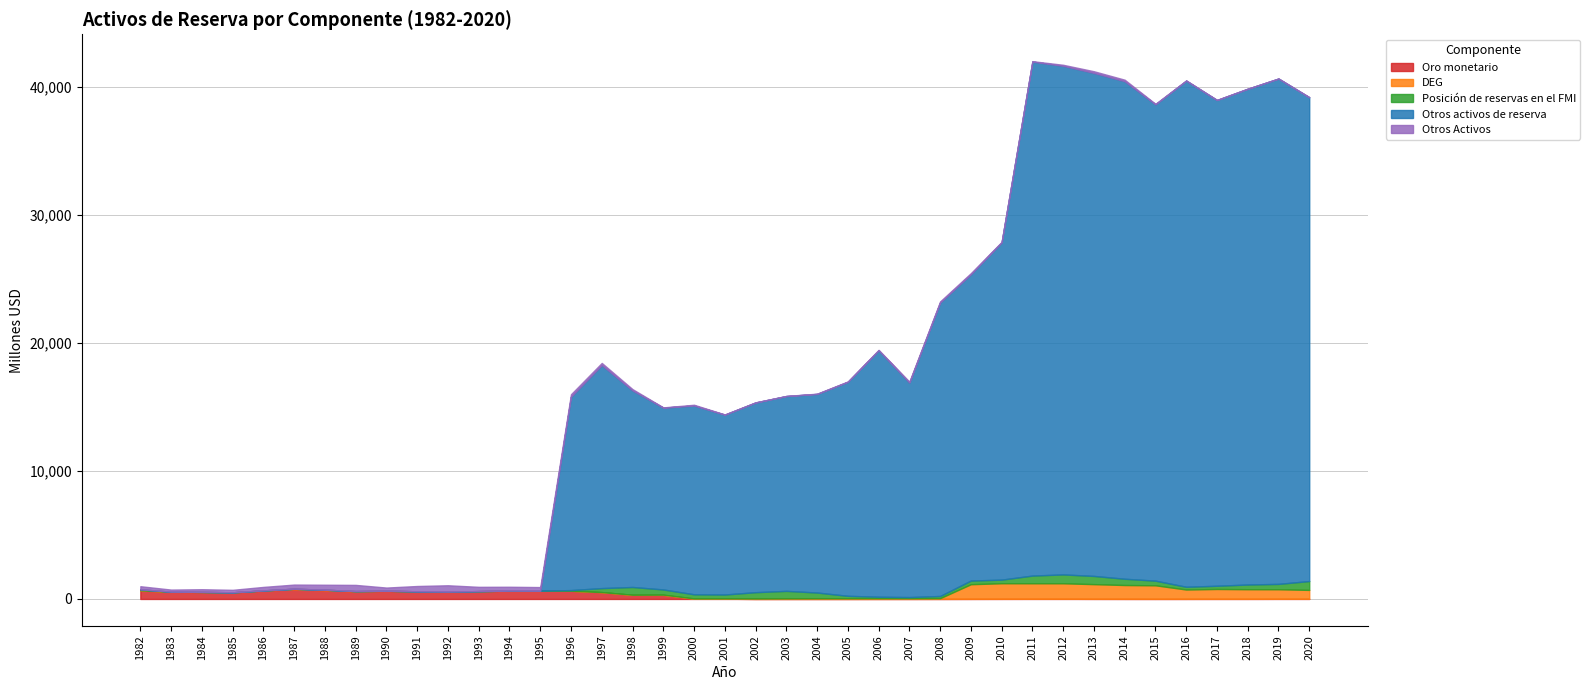

Is it true that Otros Activos equals 708 at 1989?

False